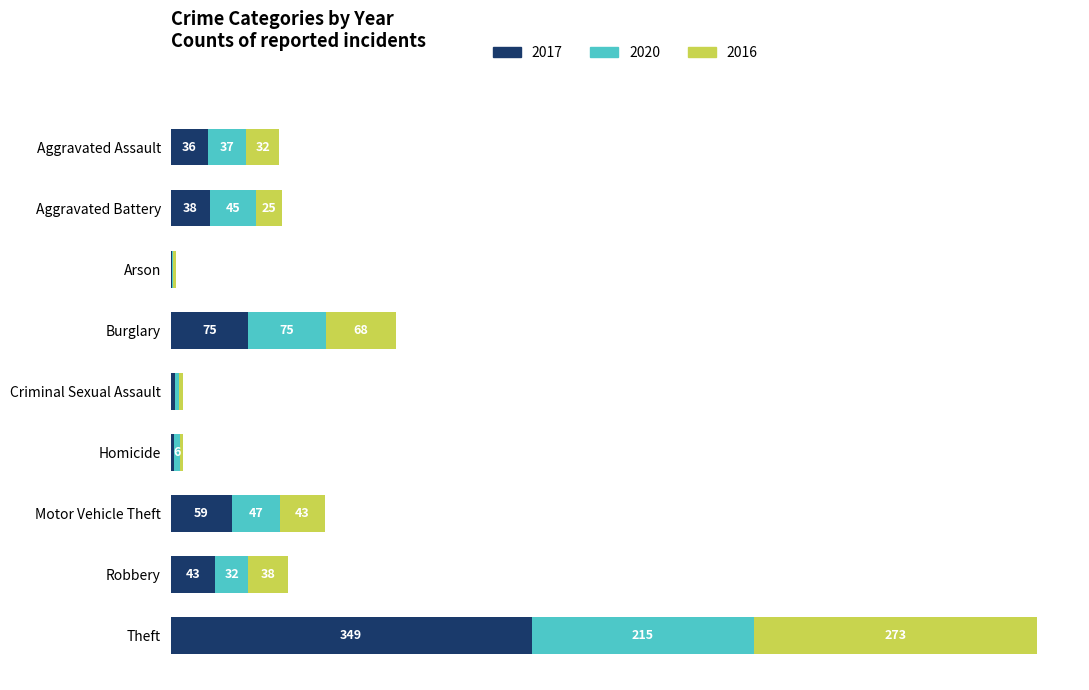

At which label is 2017 closest to 175?

Burglary